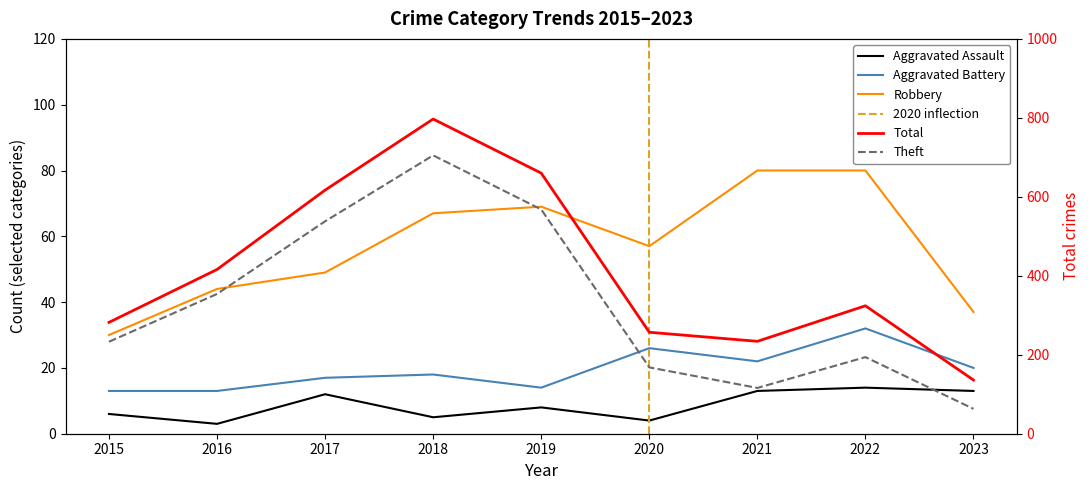

Which series changed the most between 2016 and 2018?

Total